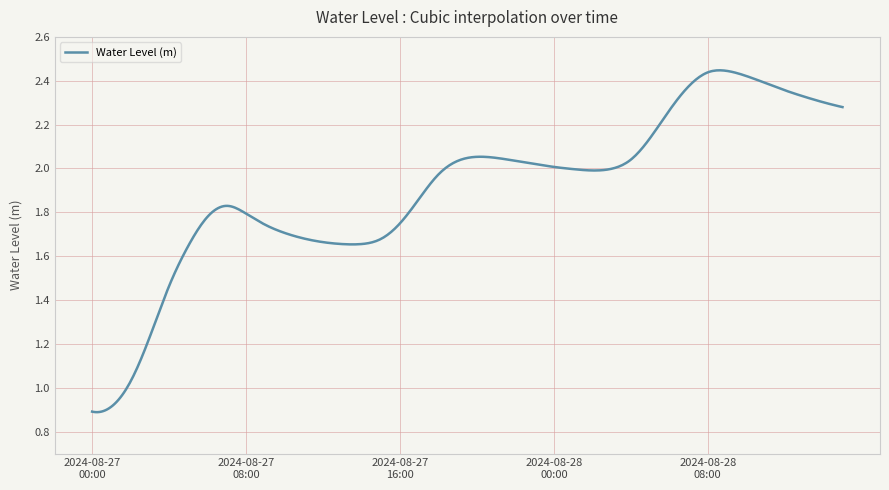

Does the chart display data point markers on the line(s)?

No